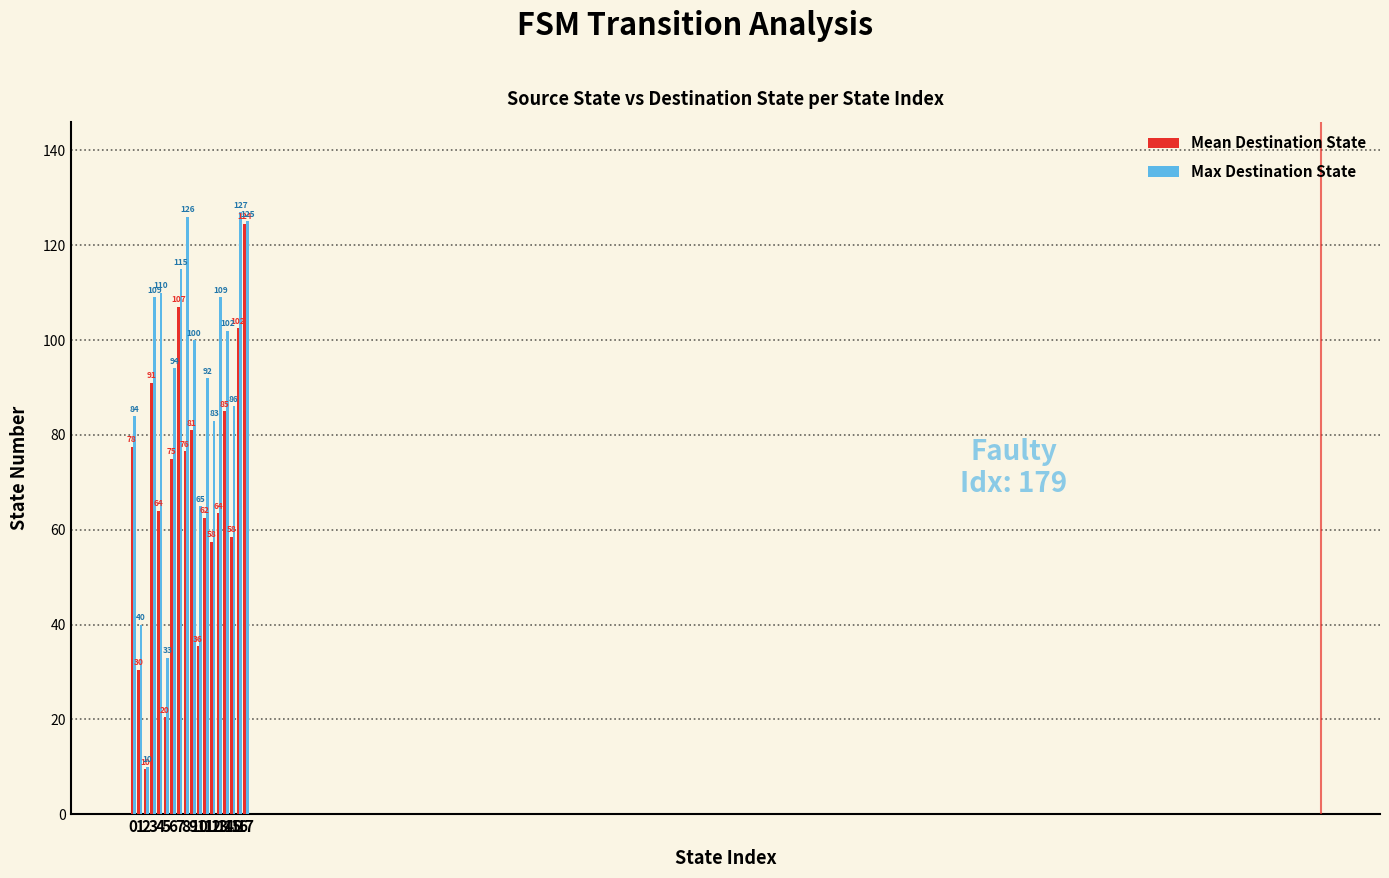

Which series has the widest spread of values?

Max Destination State